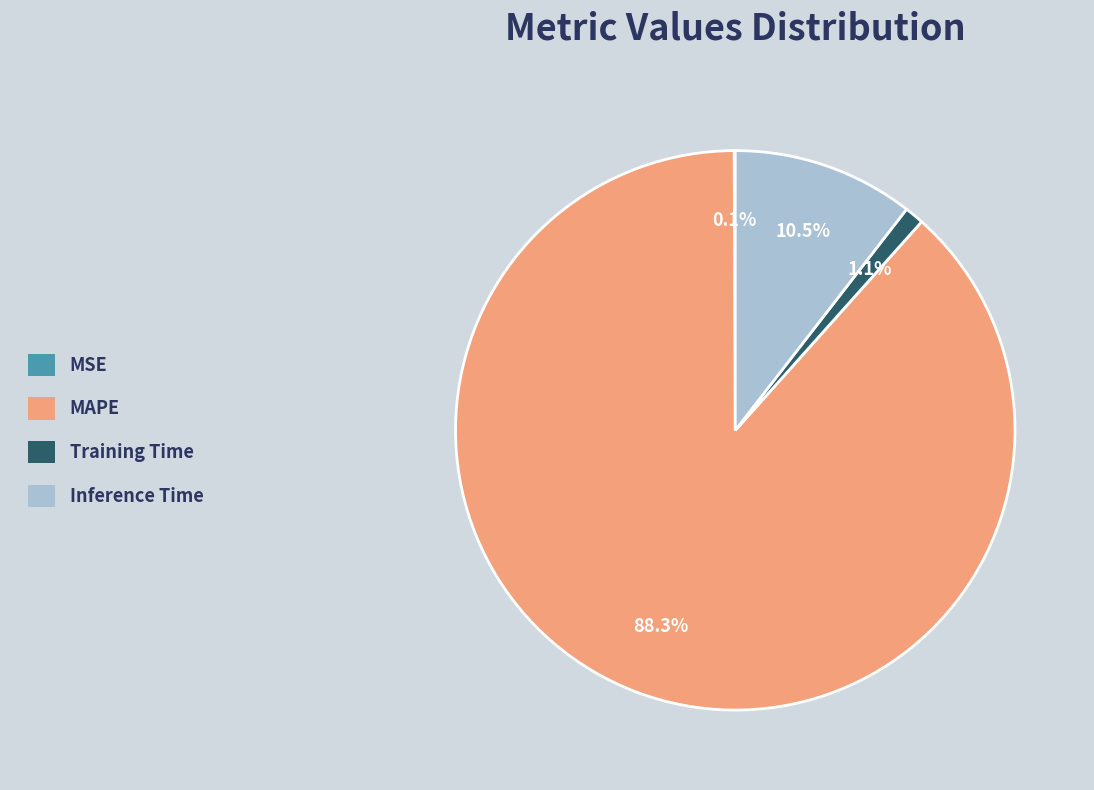

Is it true that MAPE is 88% of the pie?

True